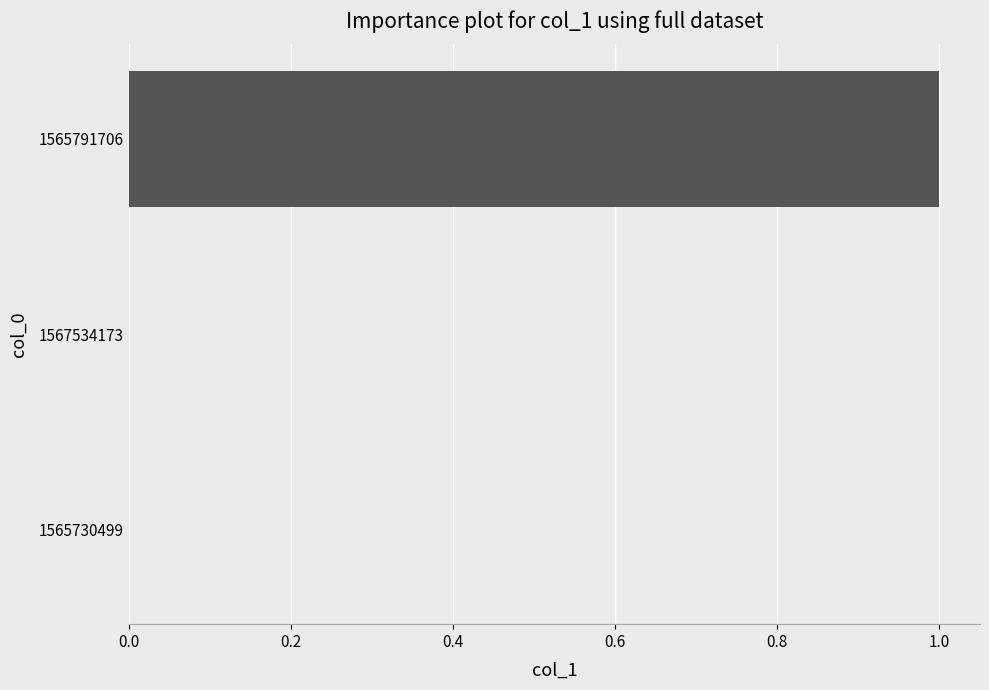

Reading bottom to top, what are all the values shown in this chart?

1565730499=0	1567534173=0	1565791706=1